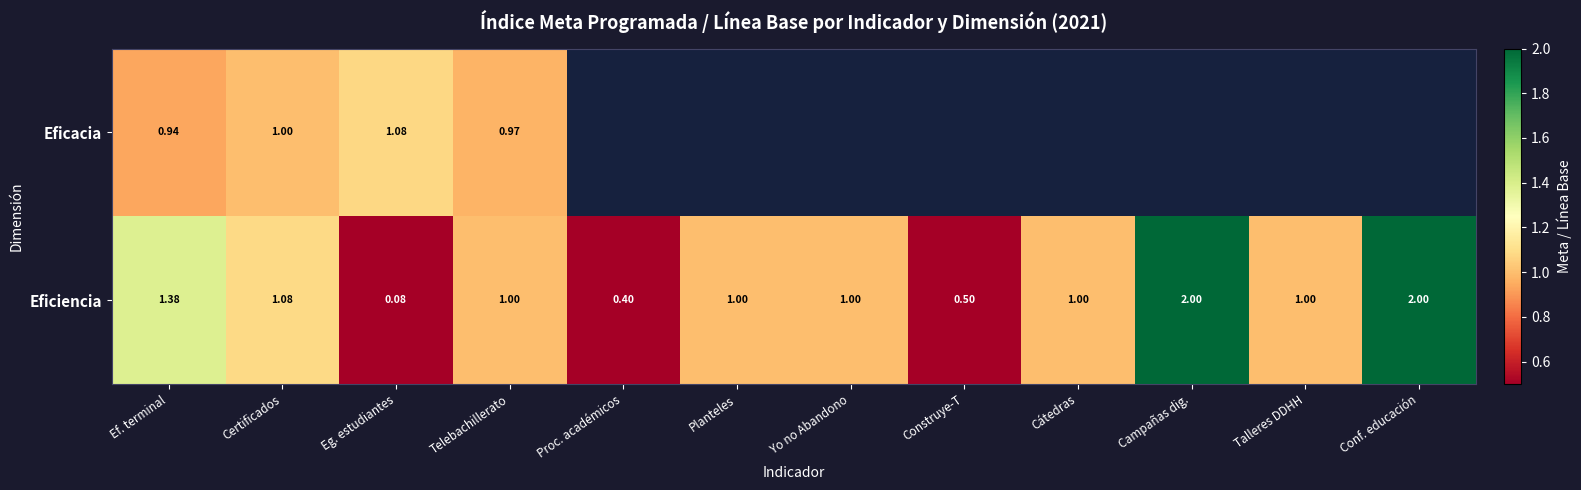

Rank the series at Eg. estudiantes from lowest to highest value.

Eficiencia, Eficacia